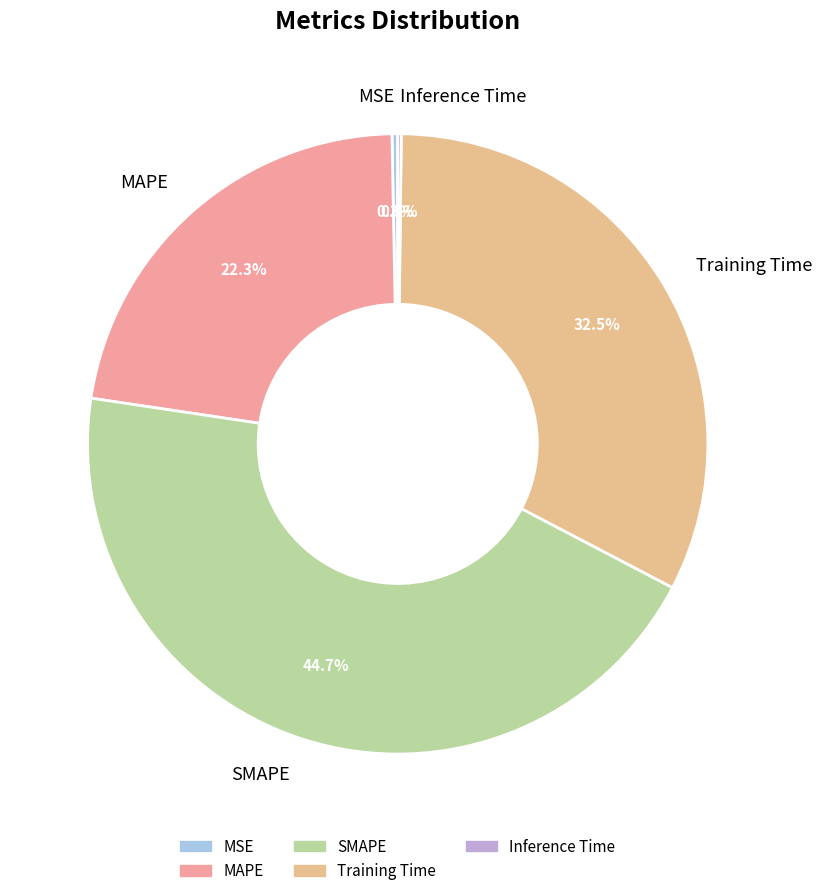

Does MAPE represent more than half of the total?

No